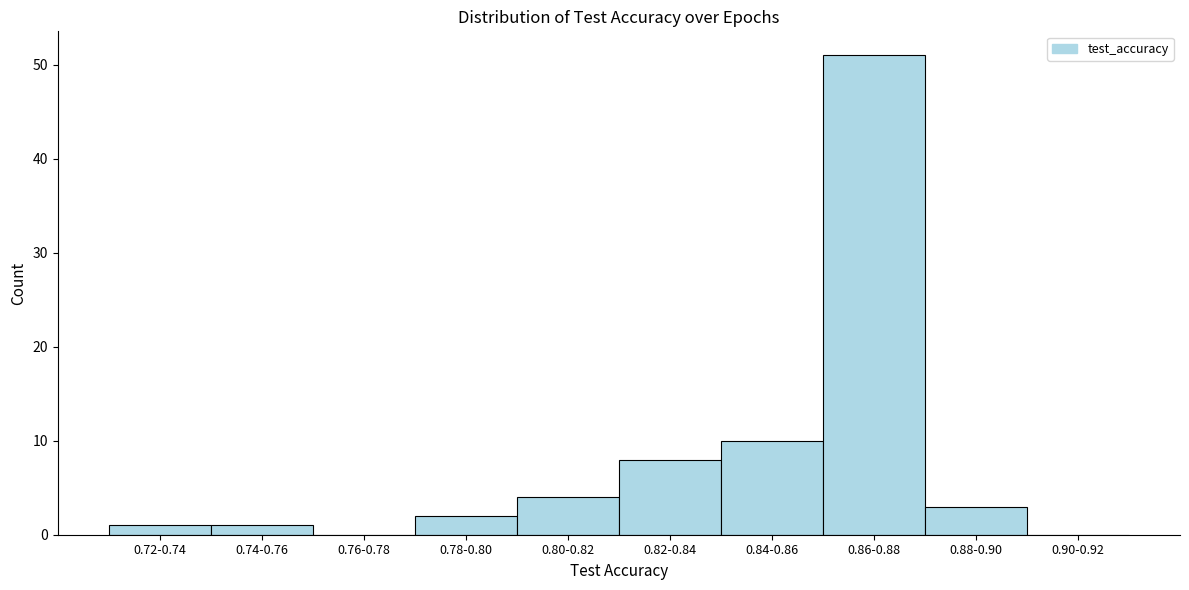

Reading left to right, transcribe all the data shown in this chart.

0.72-0.74=1	0.74-0.76=1	0.76-0.78=0	0.78-0.80=2	0.80-0.82=4	0.82-0.84=8	0.84-0.86=10	0.86-0.88=51	0.88-0.90=3	0.90-0.92=0